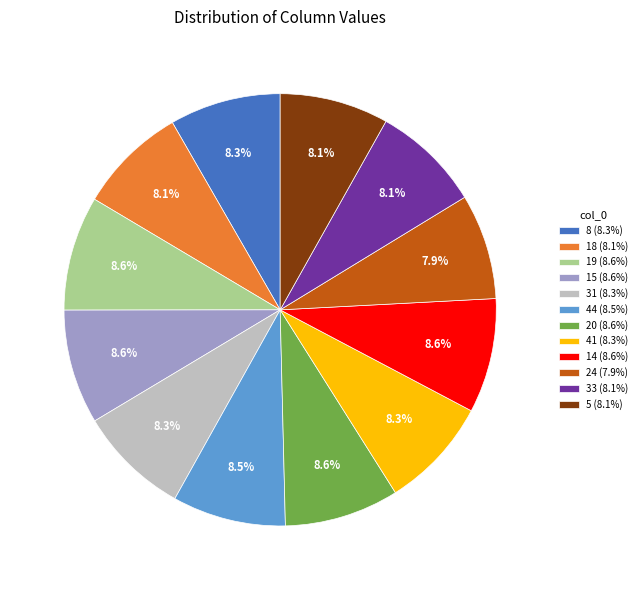

What is the total percentage of 44 and 41?

16.8%